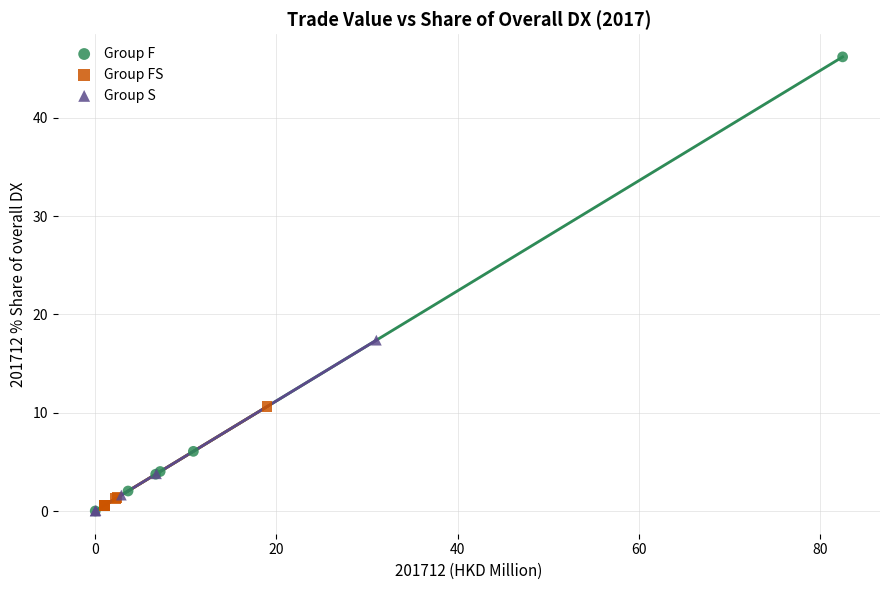

Which series has the largest Y range (max minus min)?

Group F